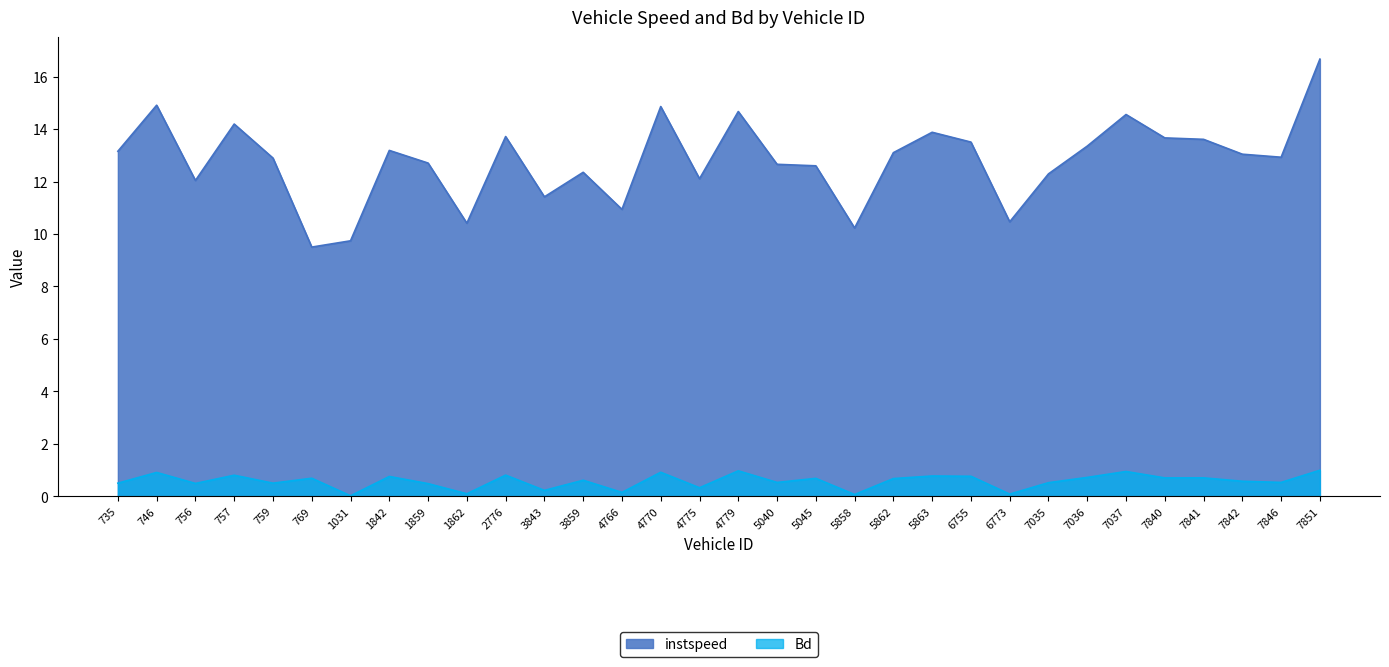

The Bd series shows 0.5 at 7037. True or false?

False